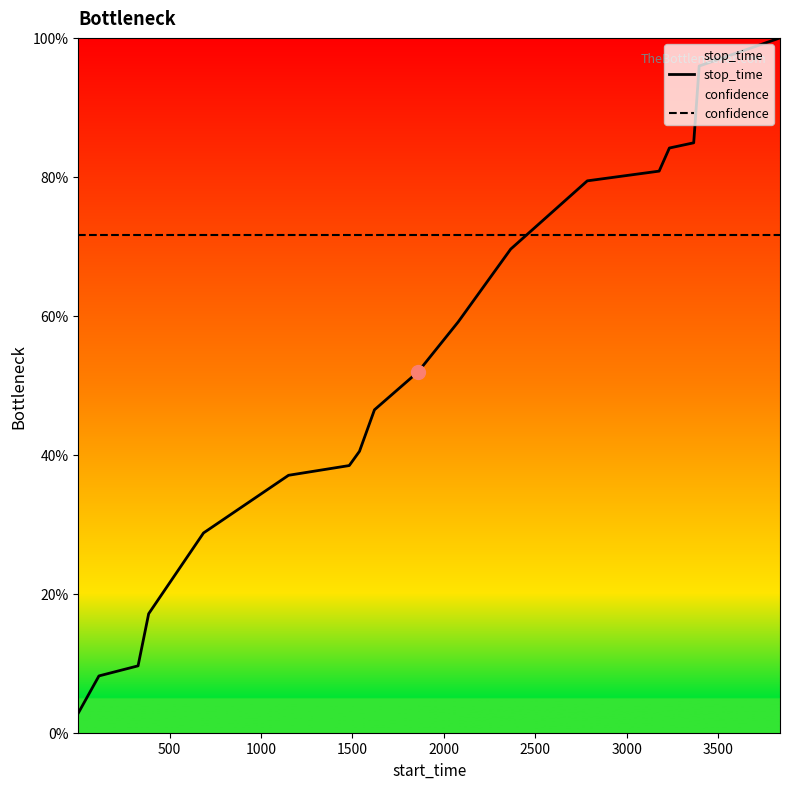

List the series in order of their peak value, highest first.

stop_time, confidence